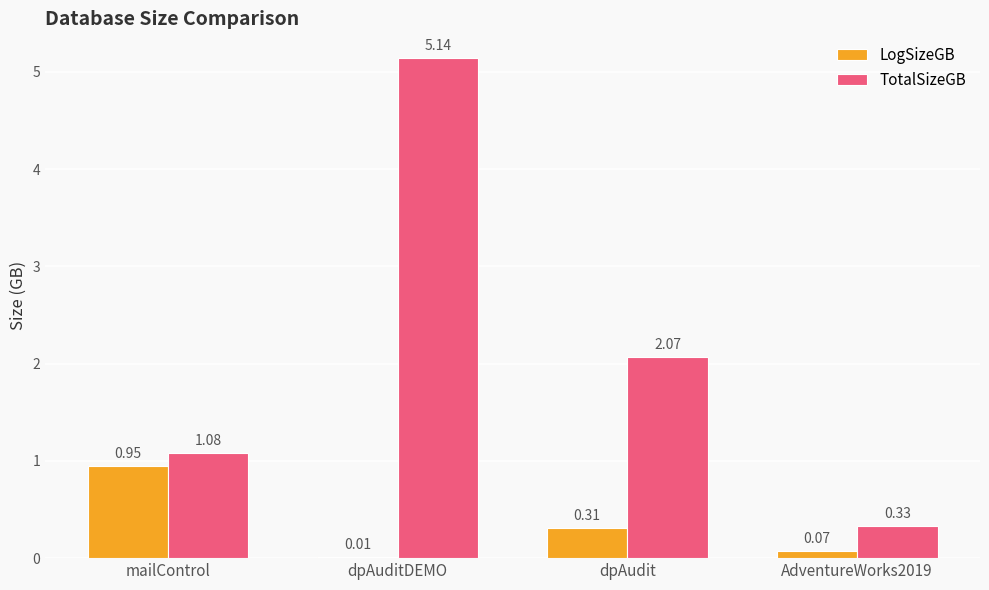

Where does the TotalSizeGB series first go above 2?

dpAuditDEMO